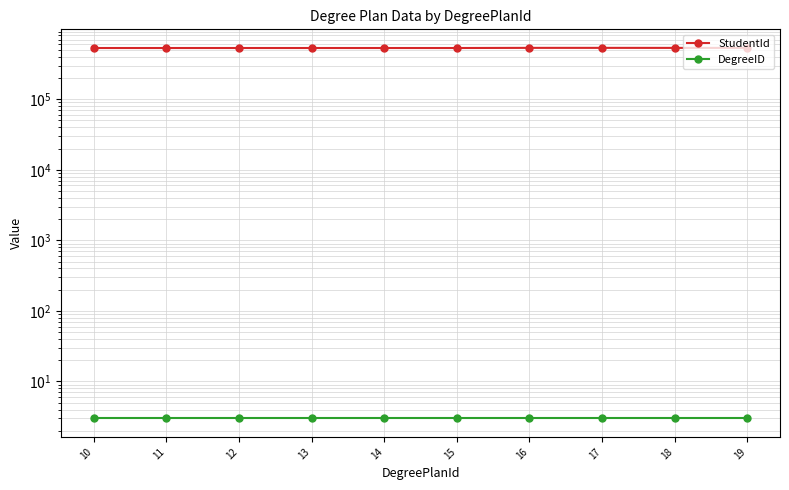

At which label is DegreeID closest to 3?

10